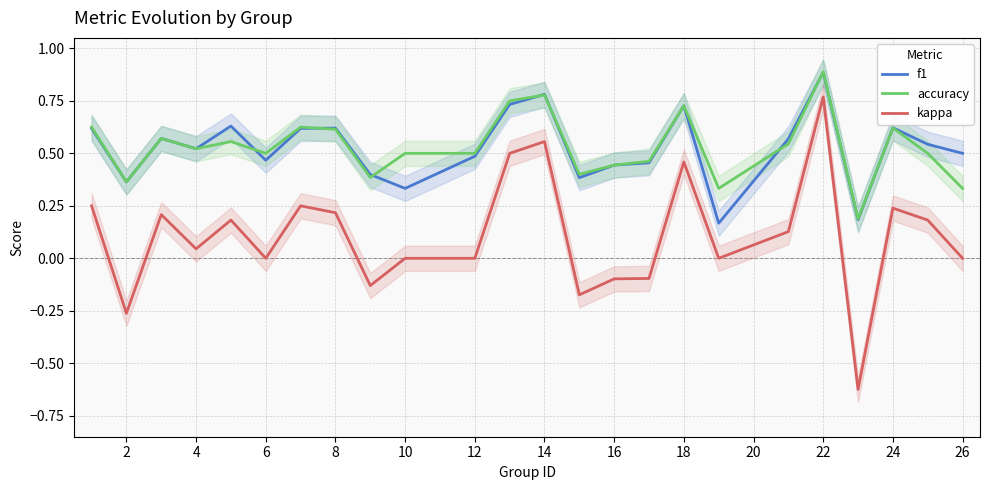

True or false: accuracy and kappa cross at least once.

False